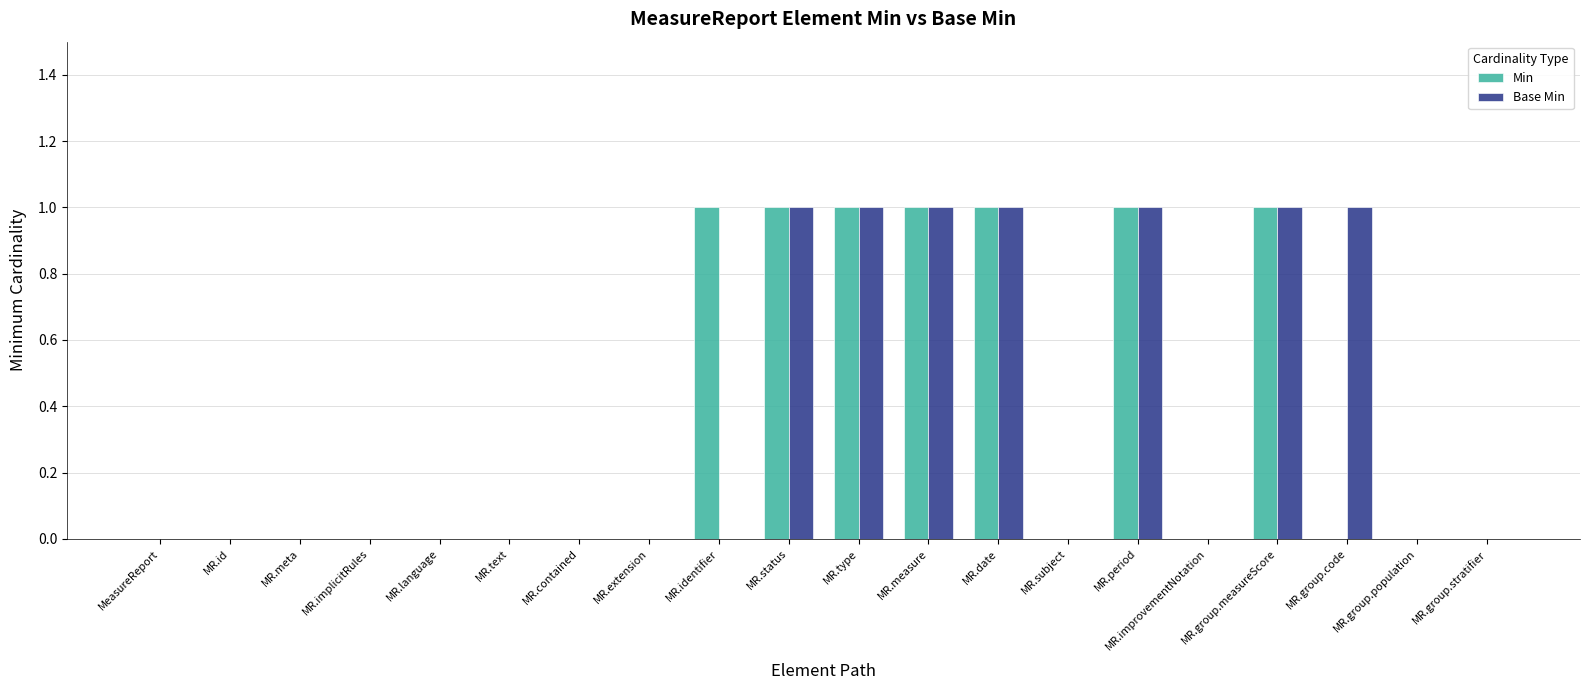

Is it true that Min equals 1 at MR.identifier?

True